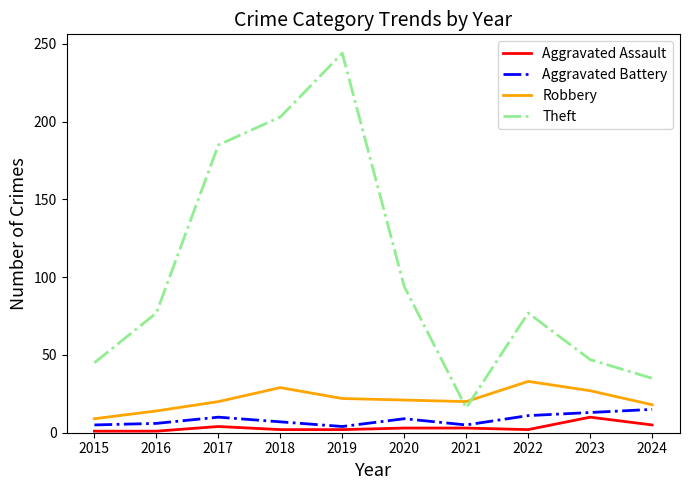

The value of Robbery at 2022 is 33. True or false?

True